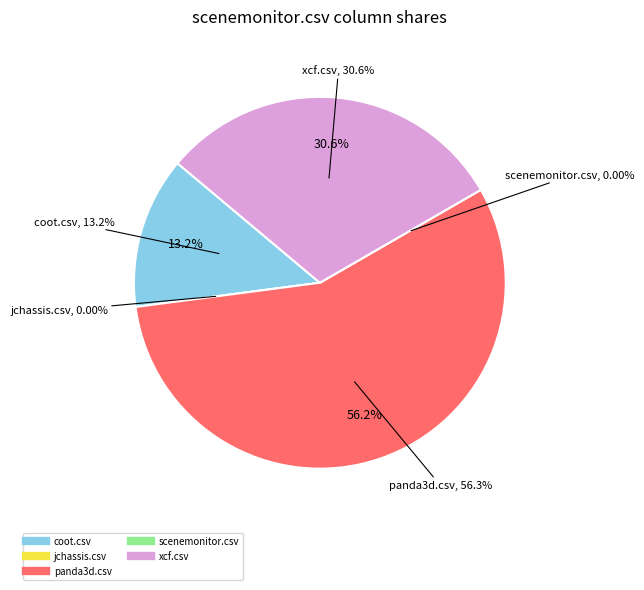

Which has a higher value, scenemonitor.csv or xcf.csv?

xcf.csv